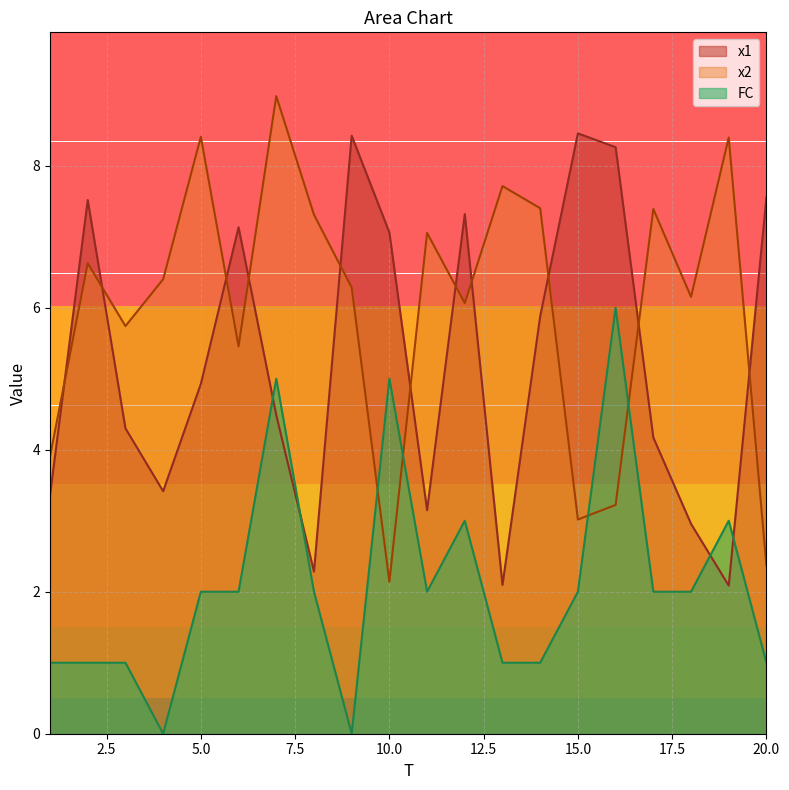

How many intersections are there between x1 and FC?

4